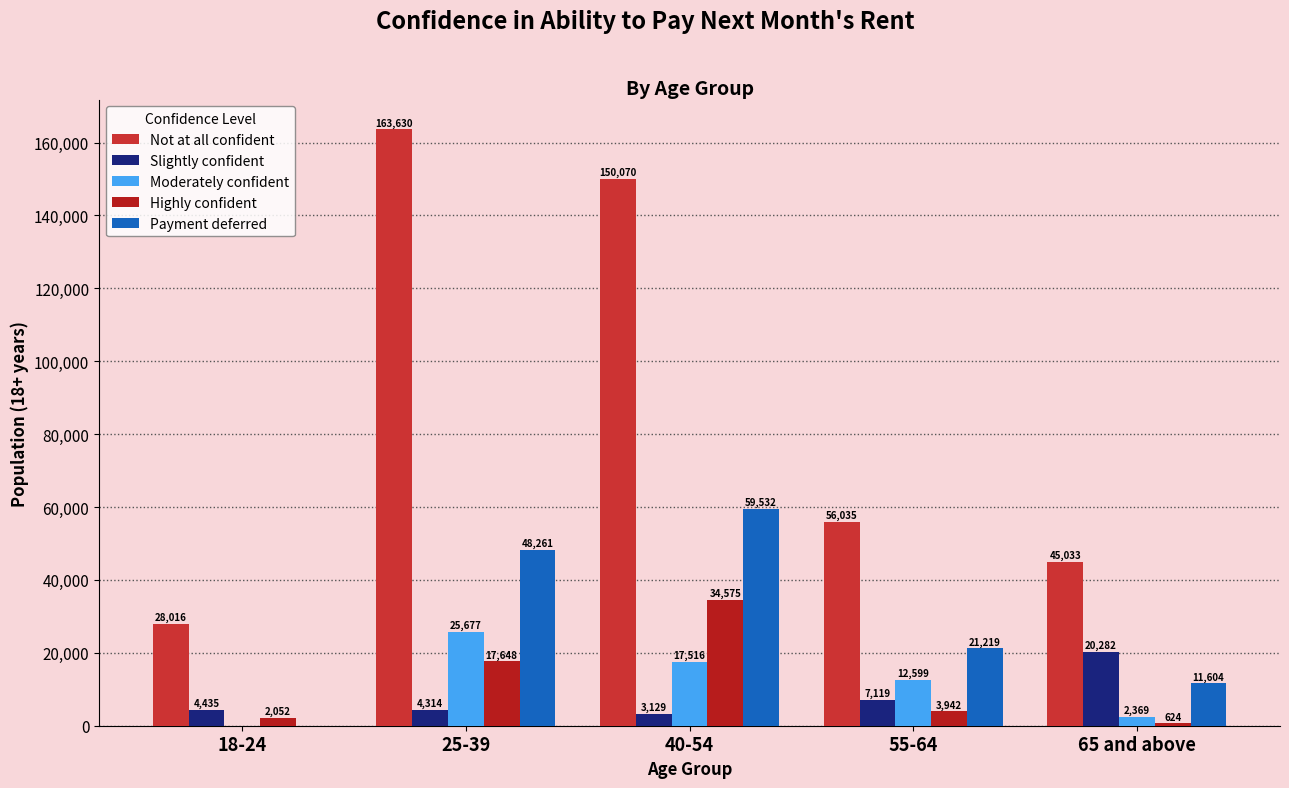

Count the number of data series in this chart.

5